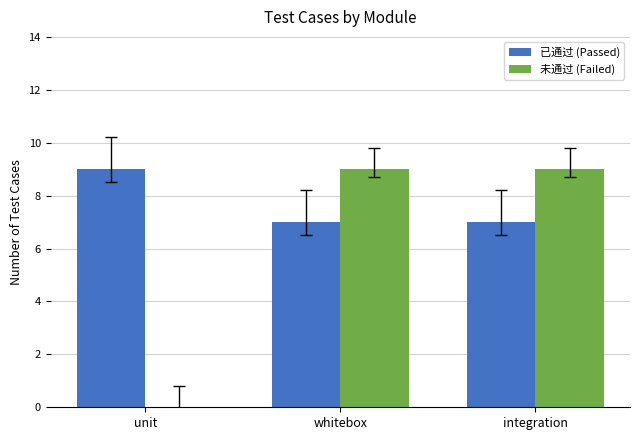

Which series has the largest total across all categories?

已通过 (Passed)